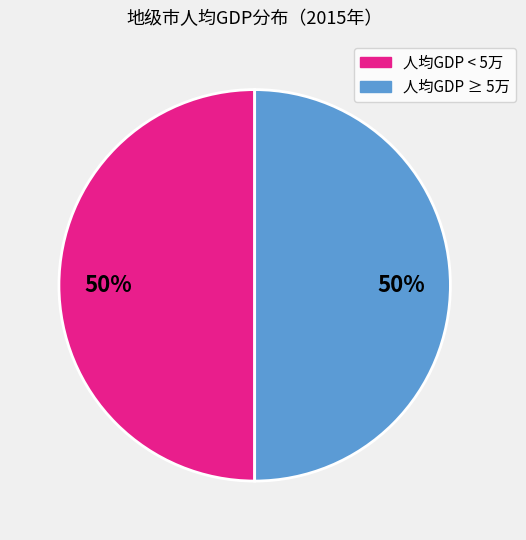

To the nearest percent, what is the average slice percentage?

50%